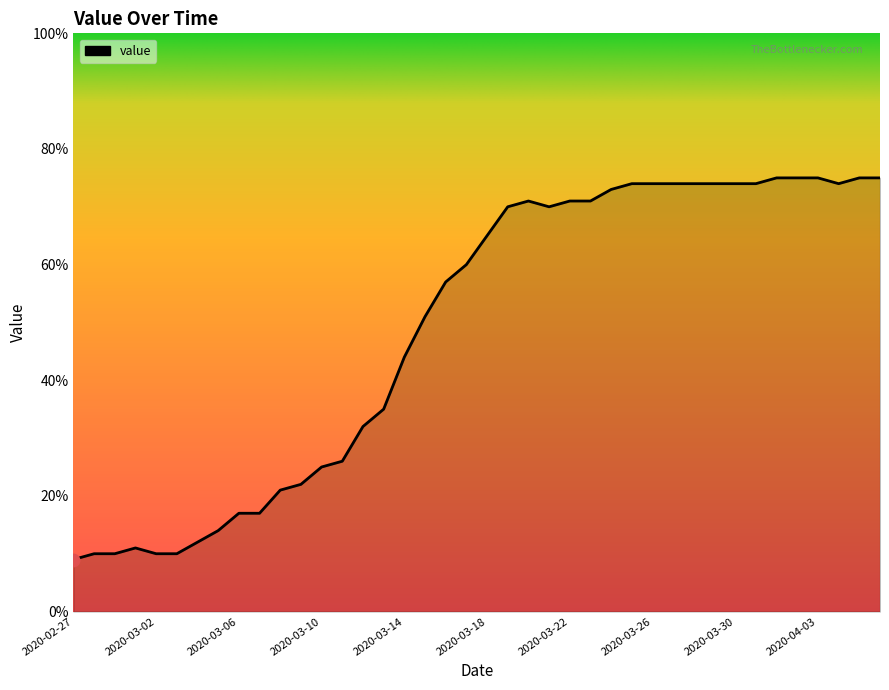

What is the smallest value displayed?

9